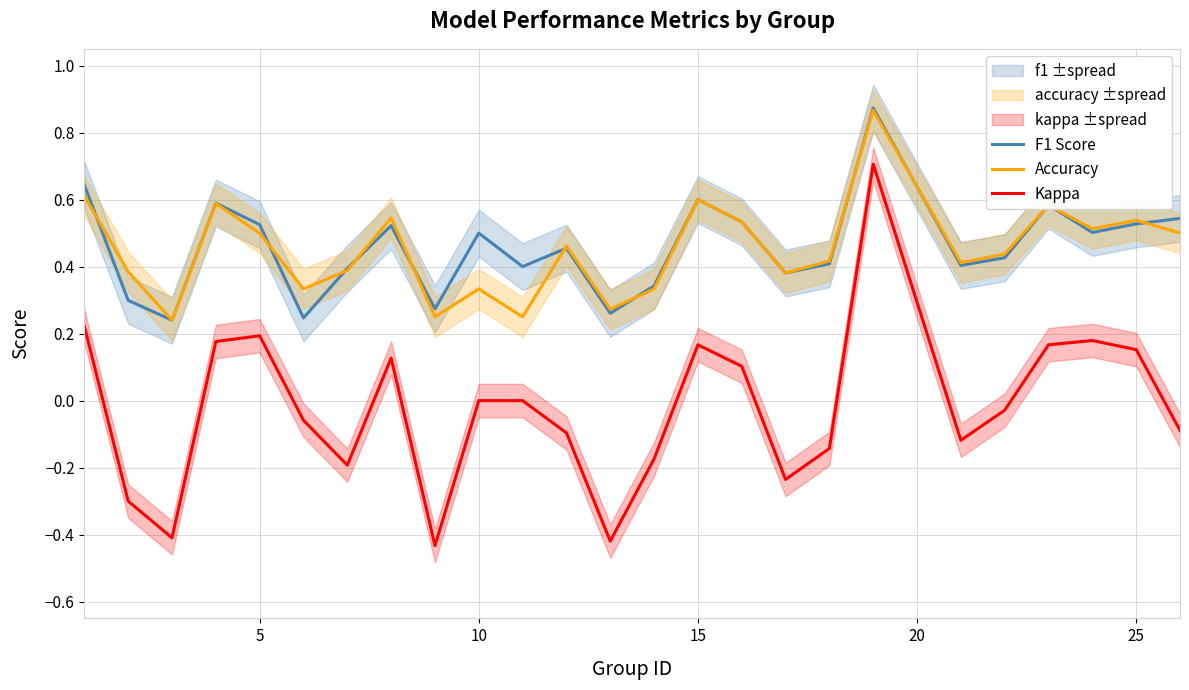

True or false: Accuracy has more than 2 interior local peaks.

True